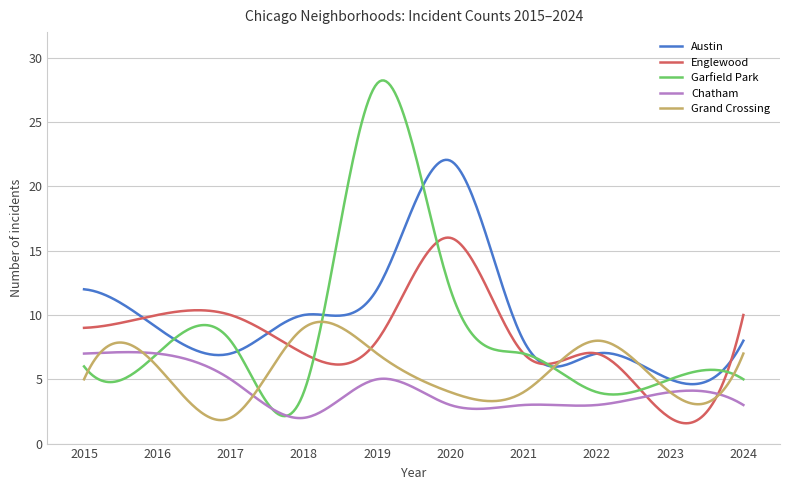

What is the highest value of the Chatham series?

7.1